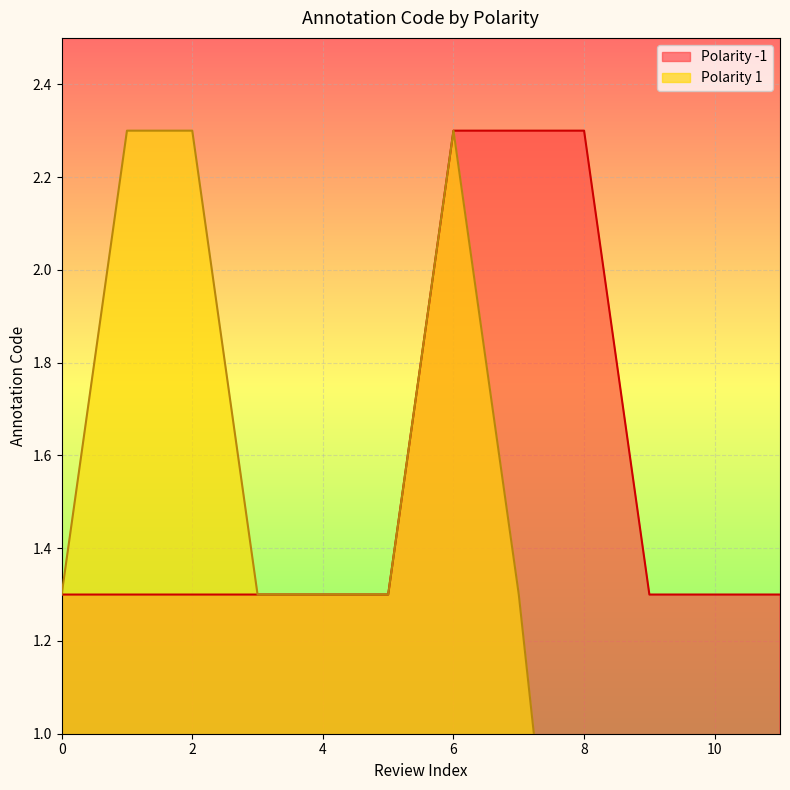

True or false: Polarity -1 has a value of 1.8 at 10.

False